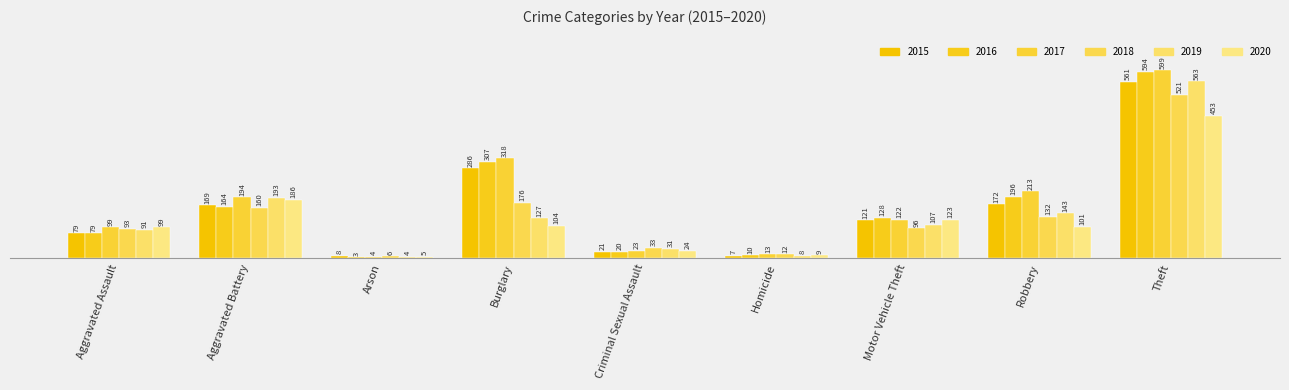

What is the lowest value of the 2017 series?

4